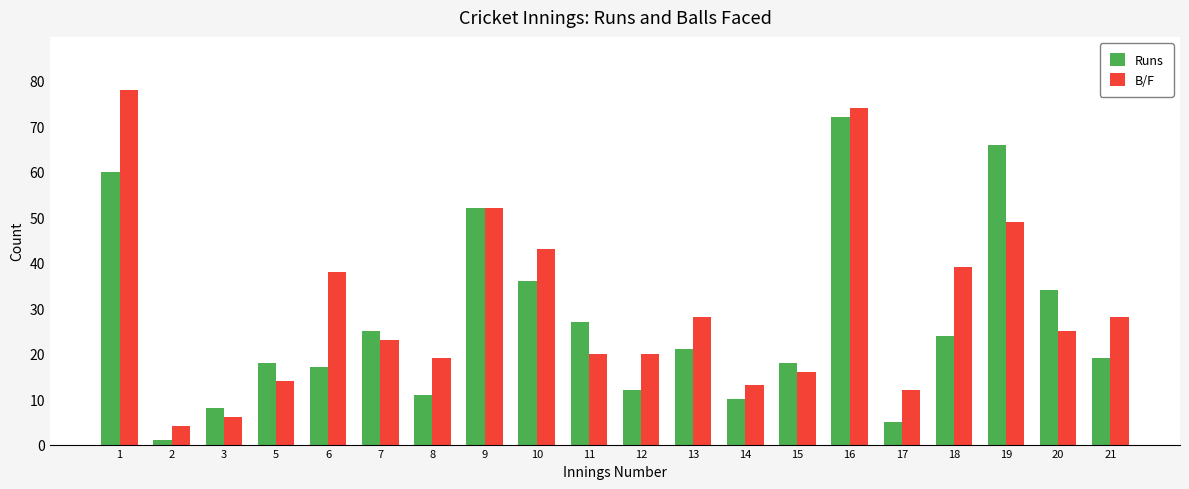

Count the number of data series in this chart.

2